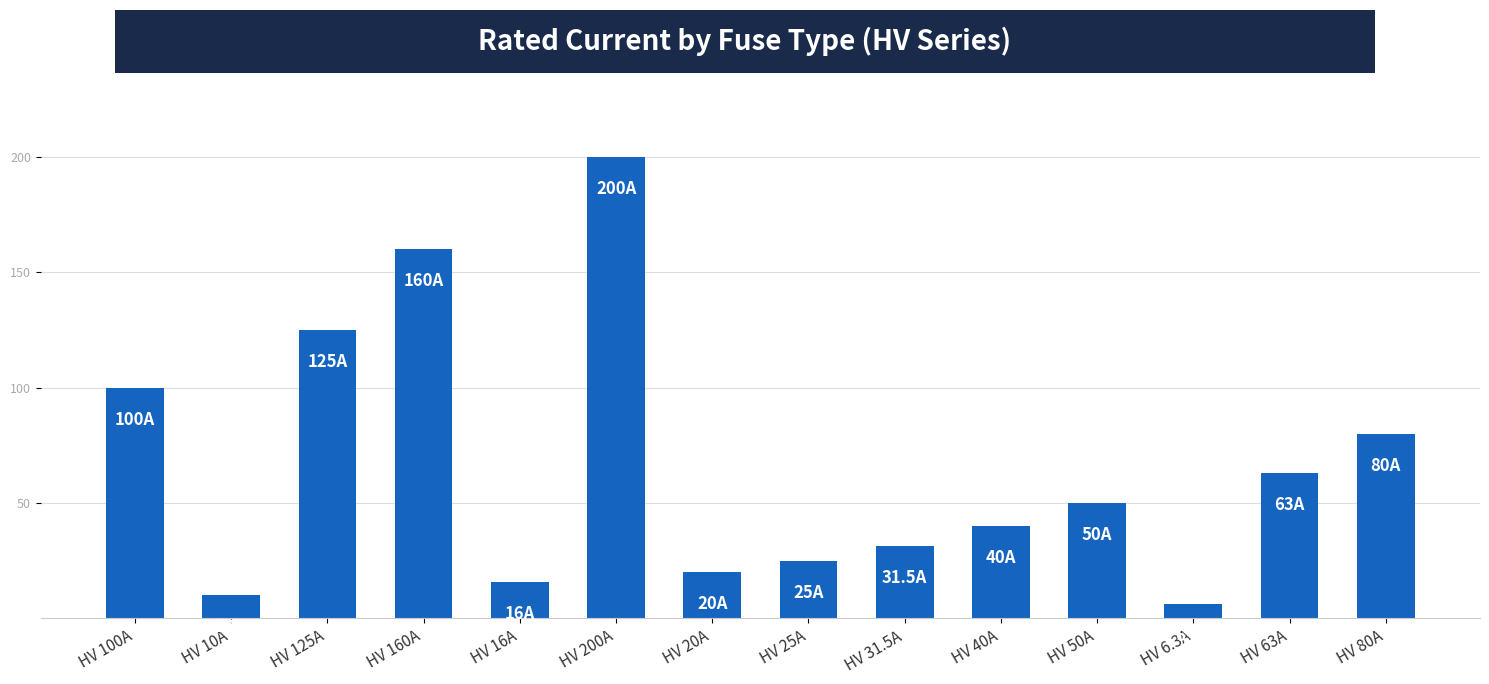

Are the bars horizontal?

No